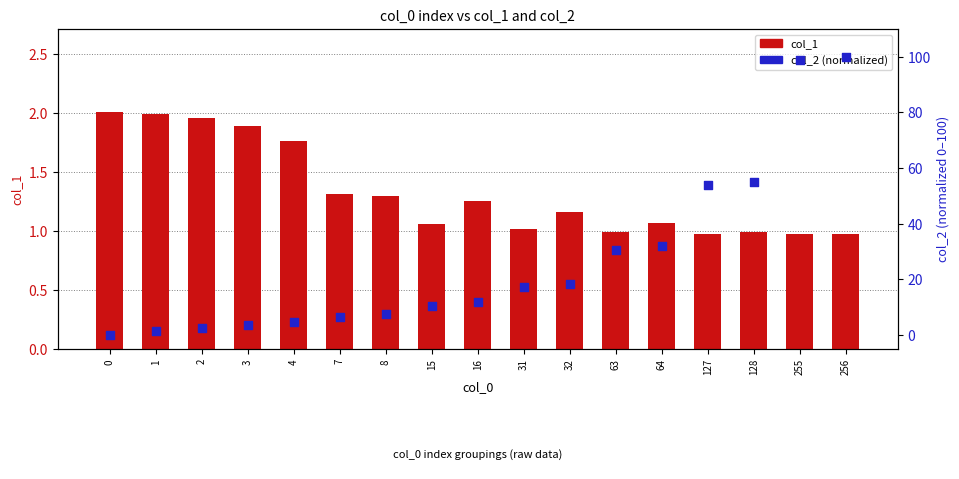

What is the total value across all series at 255?

99.7